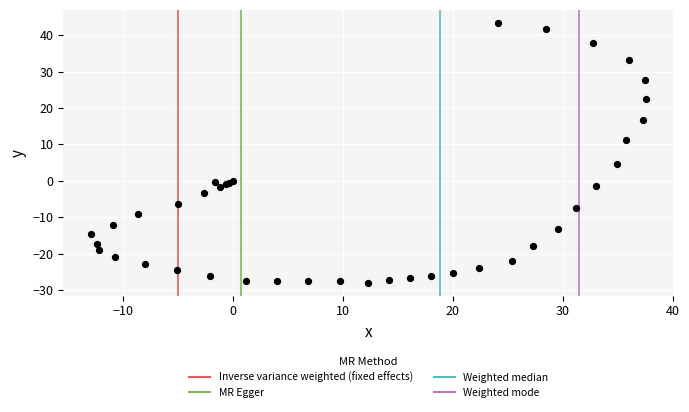

What Y value in the scatter plot is closest to 7?

4.5